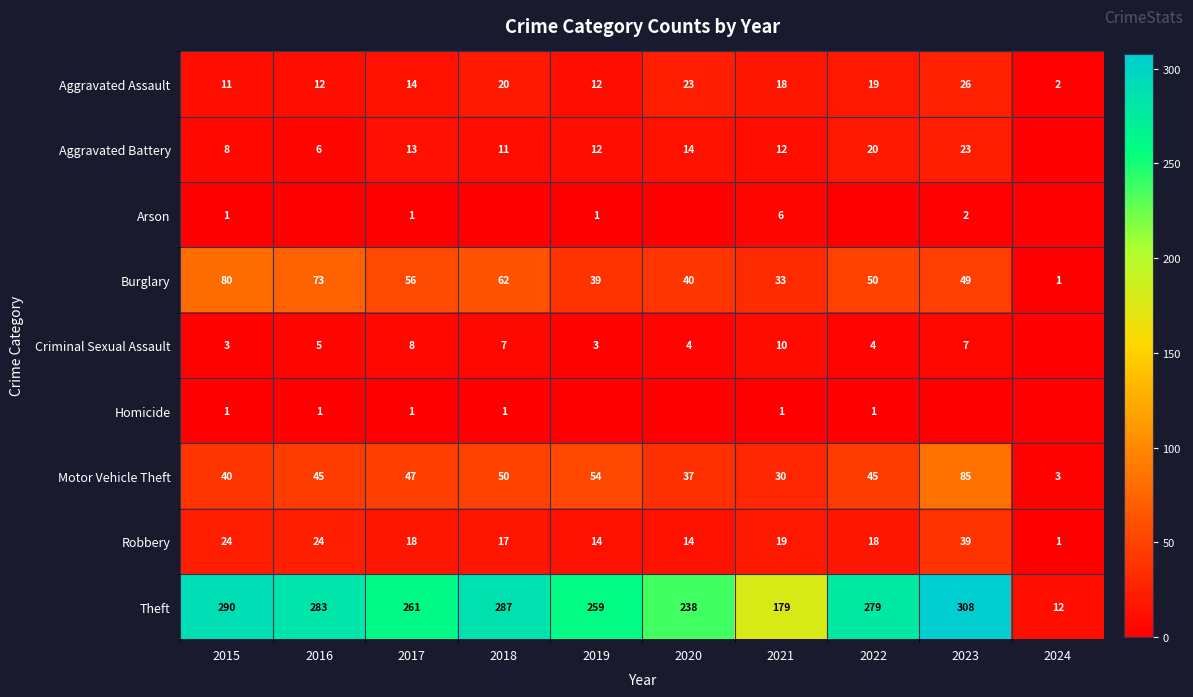

What is the difference between the maximum and minimum values in the Aggravated Assault series?

24